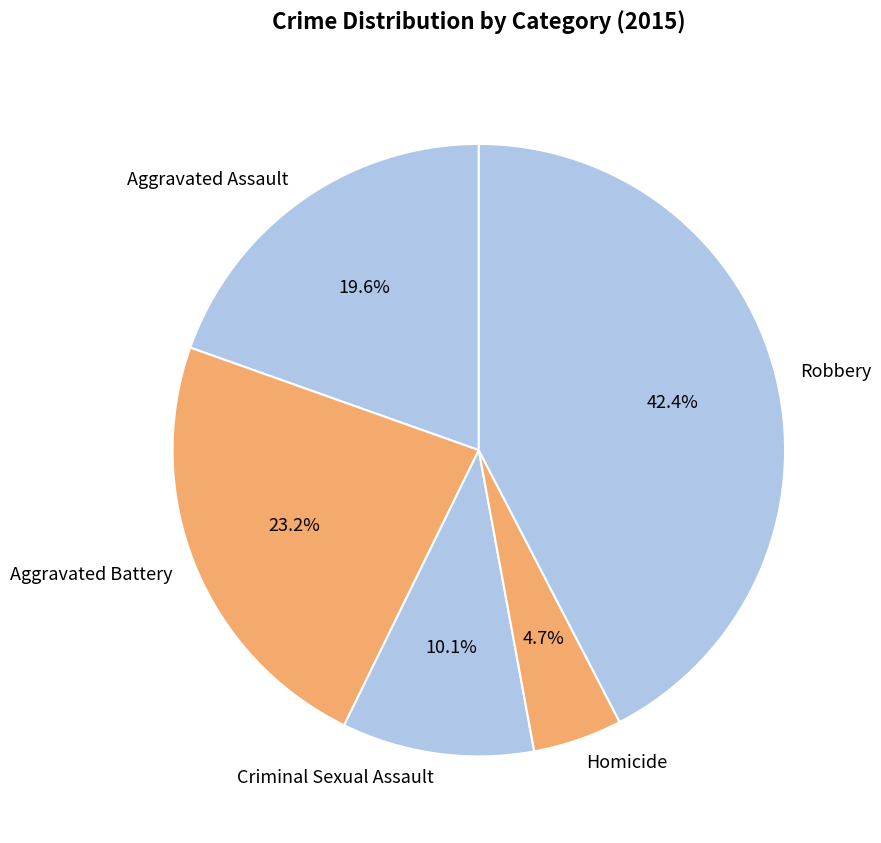

Between Robbery and Homicide, which is larger?

Robbery